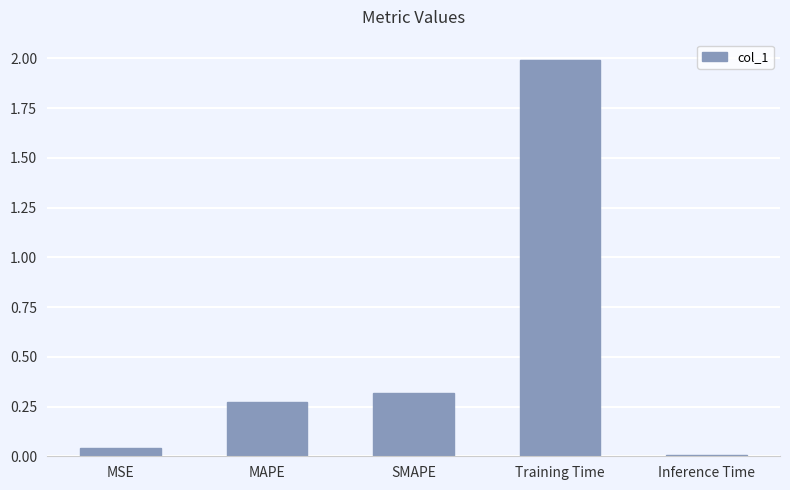

Rank the categories by value from highest to lowest.

Training Time, SMAPE, MAPE, MSE, Inference Time